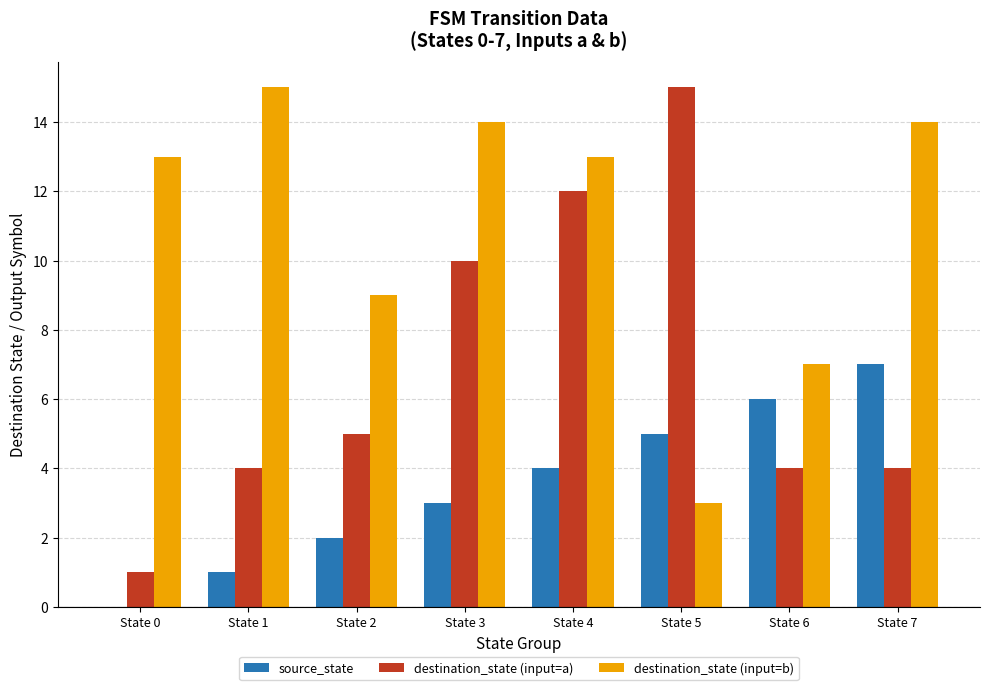

Which series has the largest total across all categories?

destination_state (input=b)